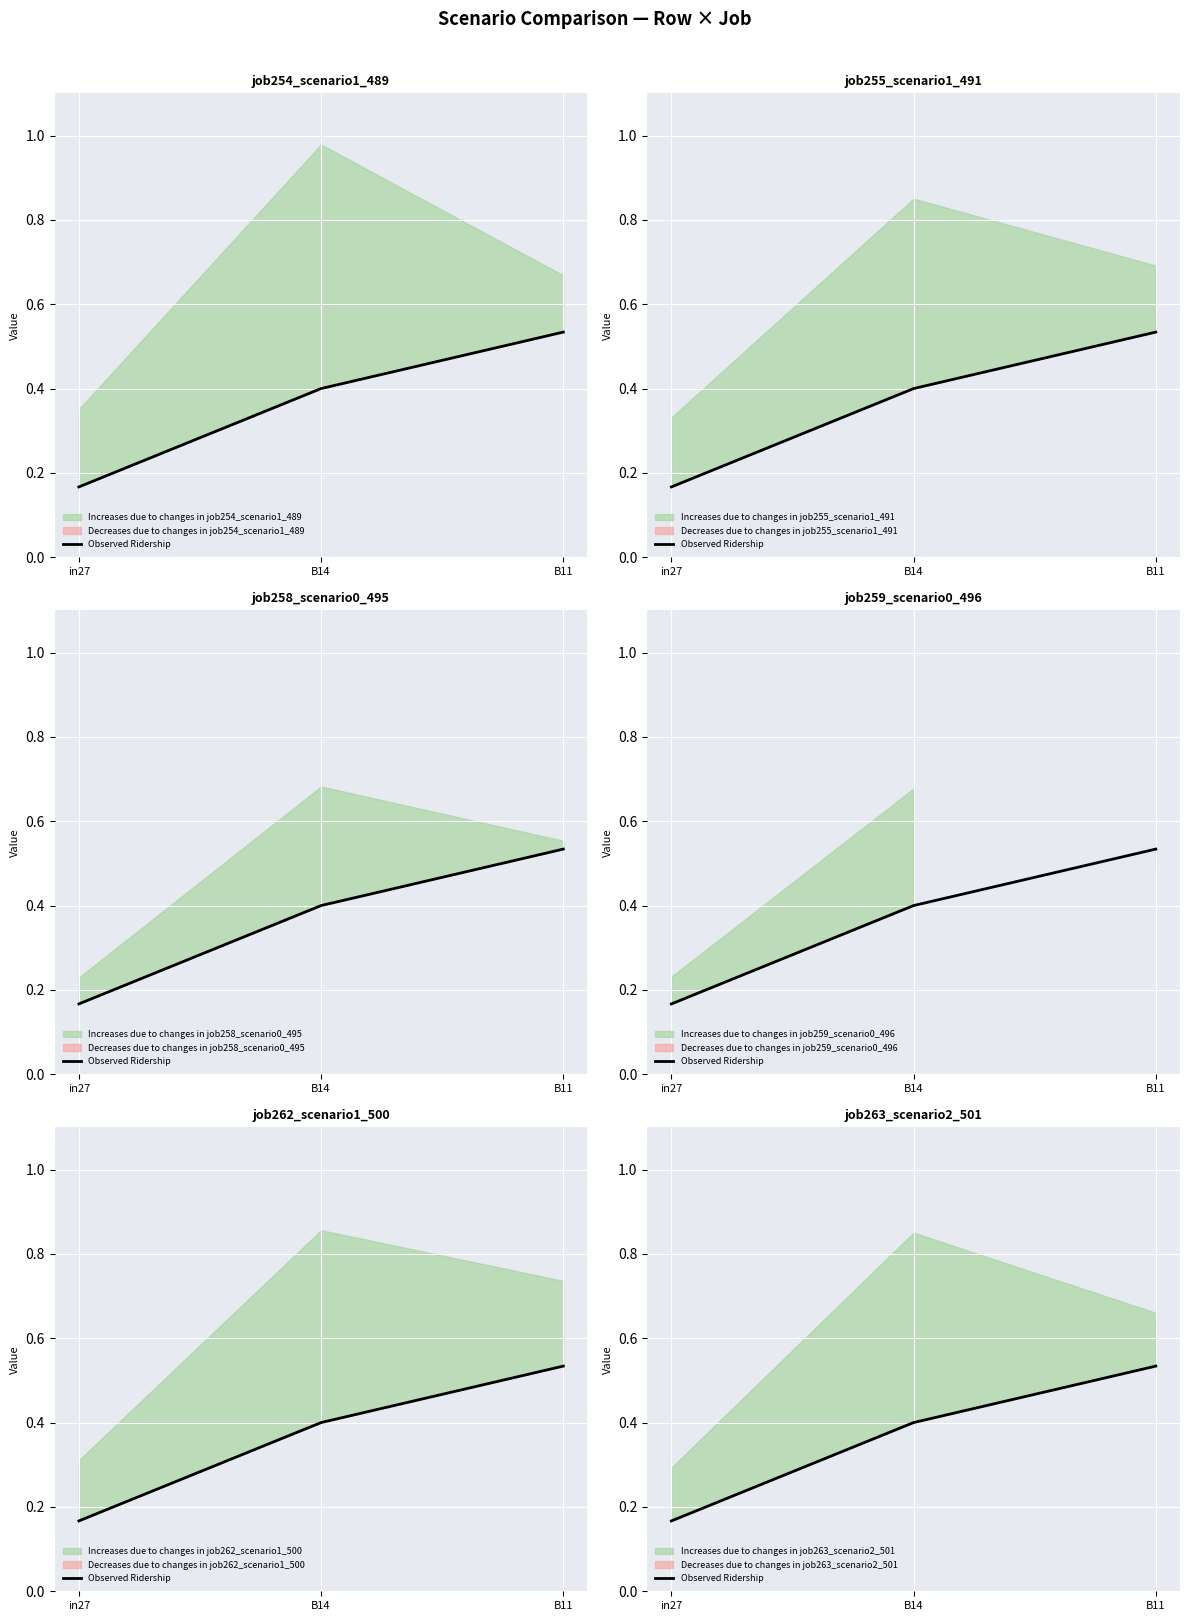

What is the label of the 3rd point from the left?

B11